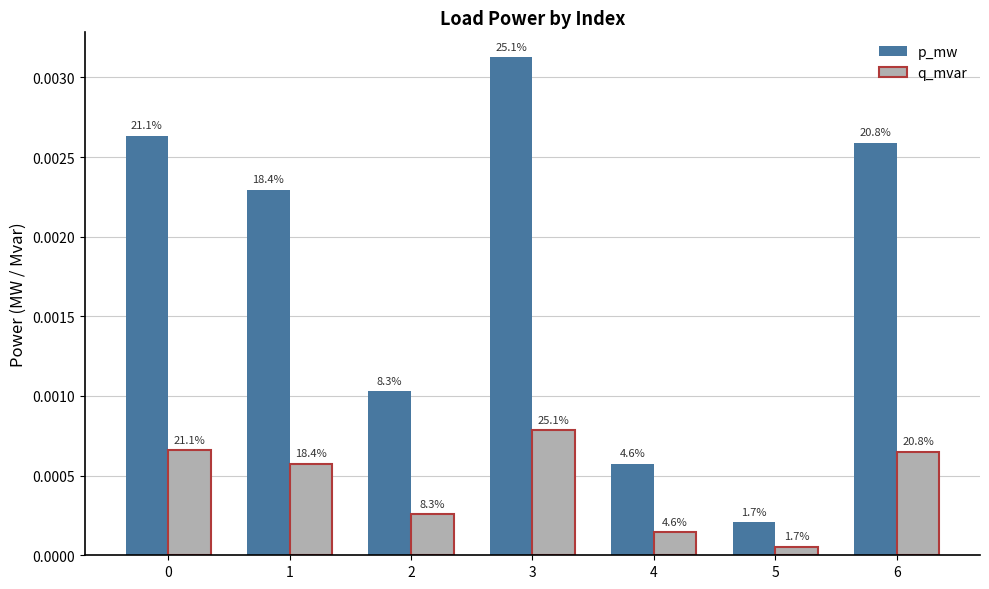

What are all the series names shown in the legend?

p_mw, q_mvar